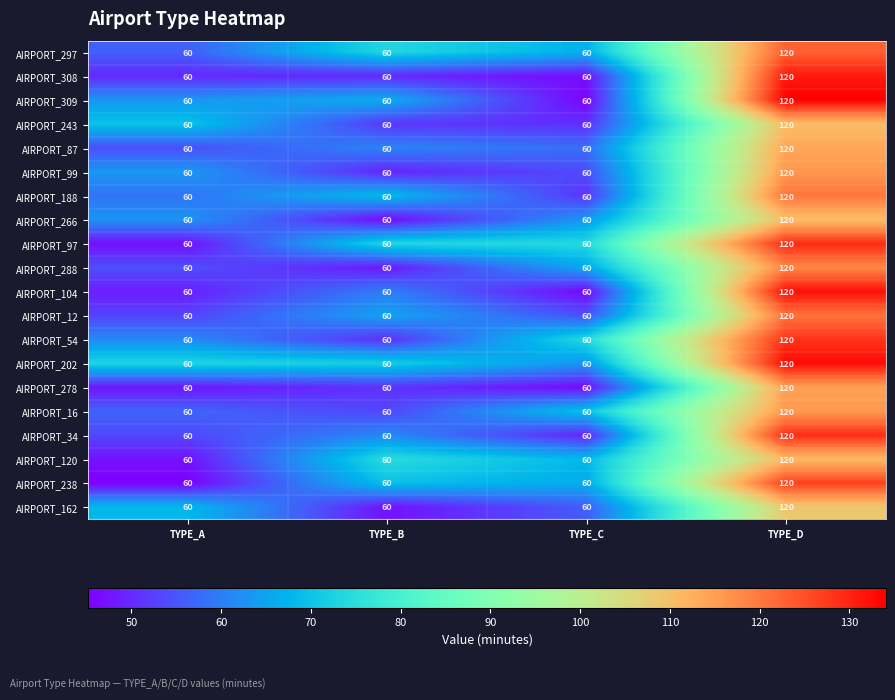

True or false: AIRPORT_243 has a value of 60 at TYPE_A.

True